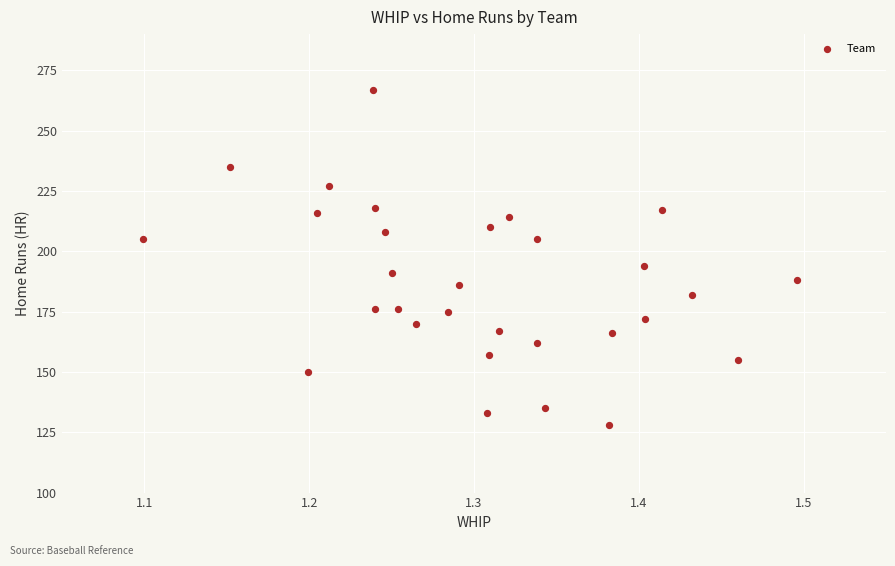

What is the range of Y values (max minus min)?

139